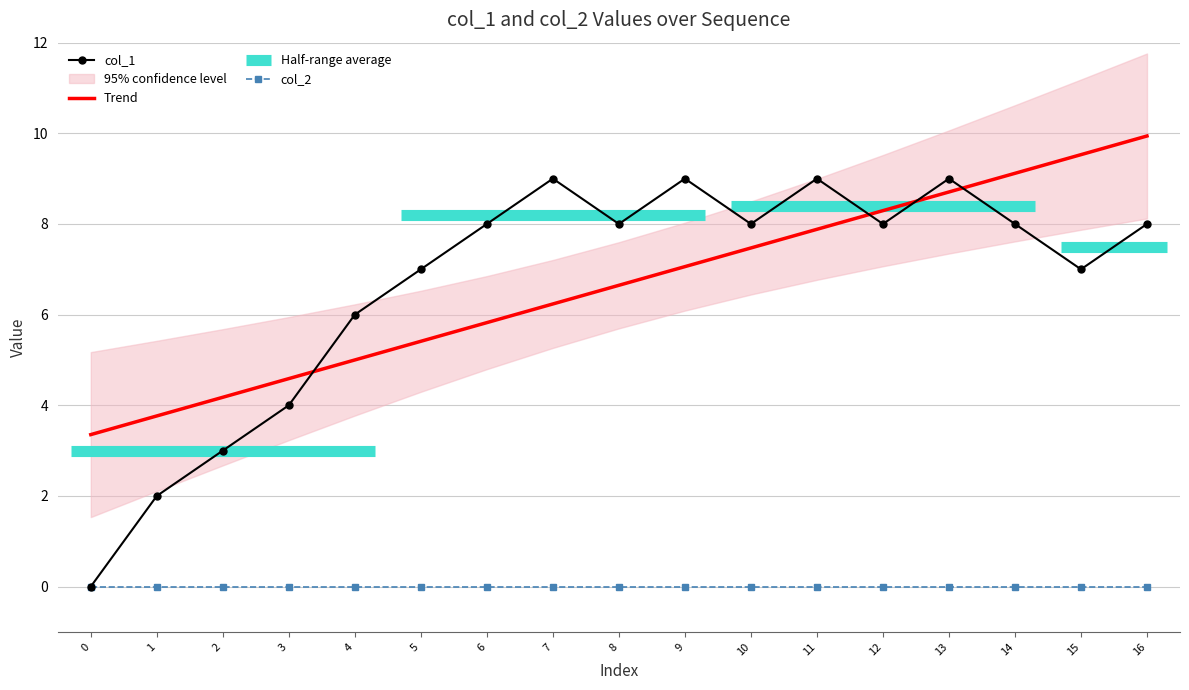

Does the chart have visible grid lines?

Yes